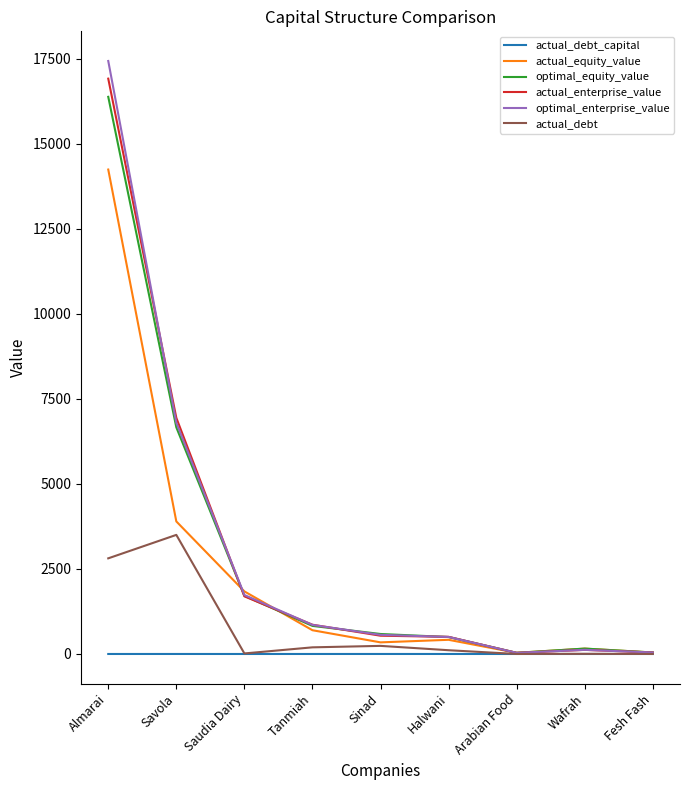

At how many categories does at least one series exceed 2711?

2